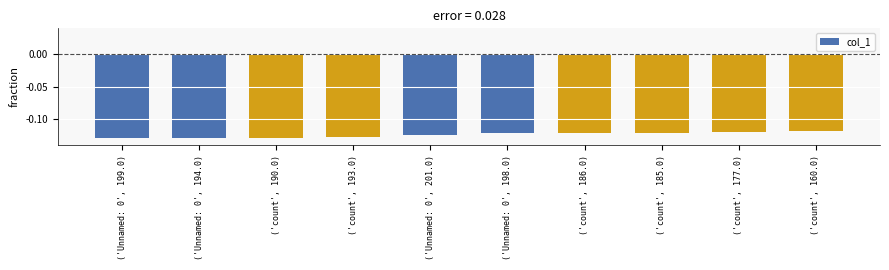

List the labels in order of value, largest first.

('count', 160.0), ('count', 177.0), ('count', 185.0), ('count', 186.0), ('Unnamed: 0', 198.0), ('Unnamed: 0', 201.0), ('count', 193.0), ('count', 190.0), ('Unnamed: 0', 194.0), ('Unnamed: 0', 199.0)